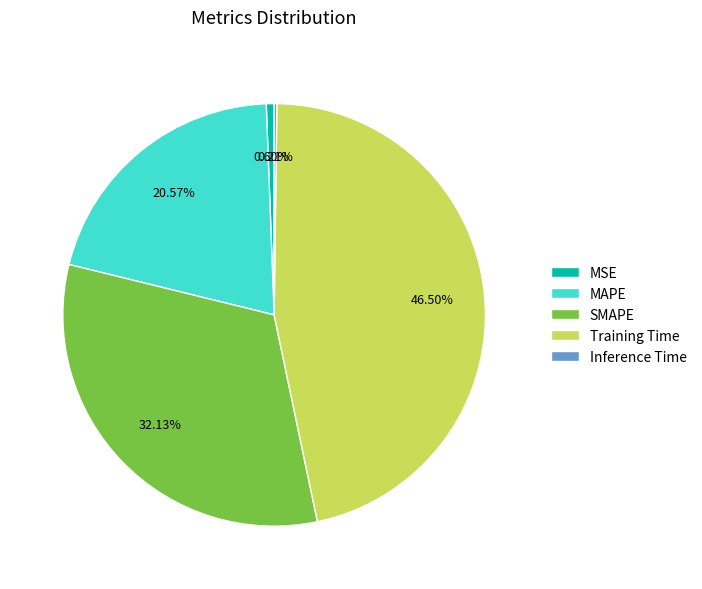

What percentage is the MSE slice, to the nearest percent?

1%